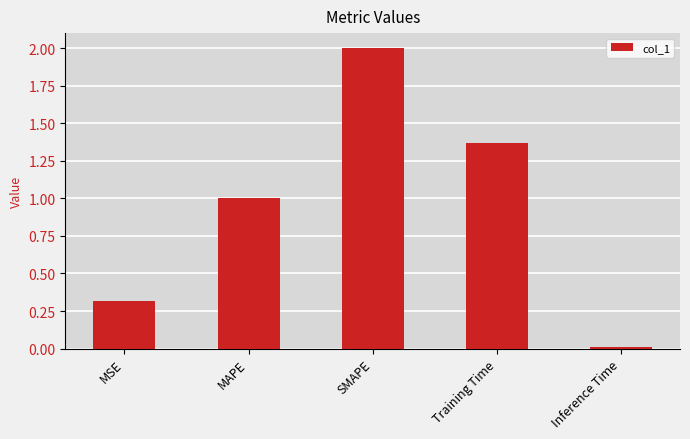

List the labels in order of value, largest first.

SMAPE, Training Time, MAPE, MSE, Inference Time